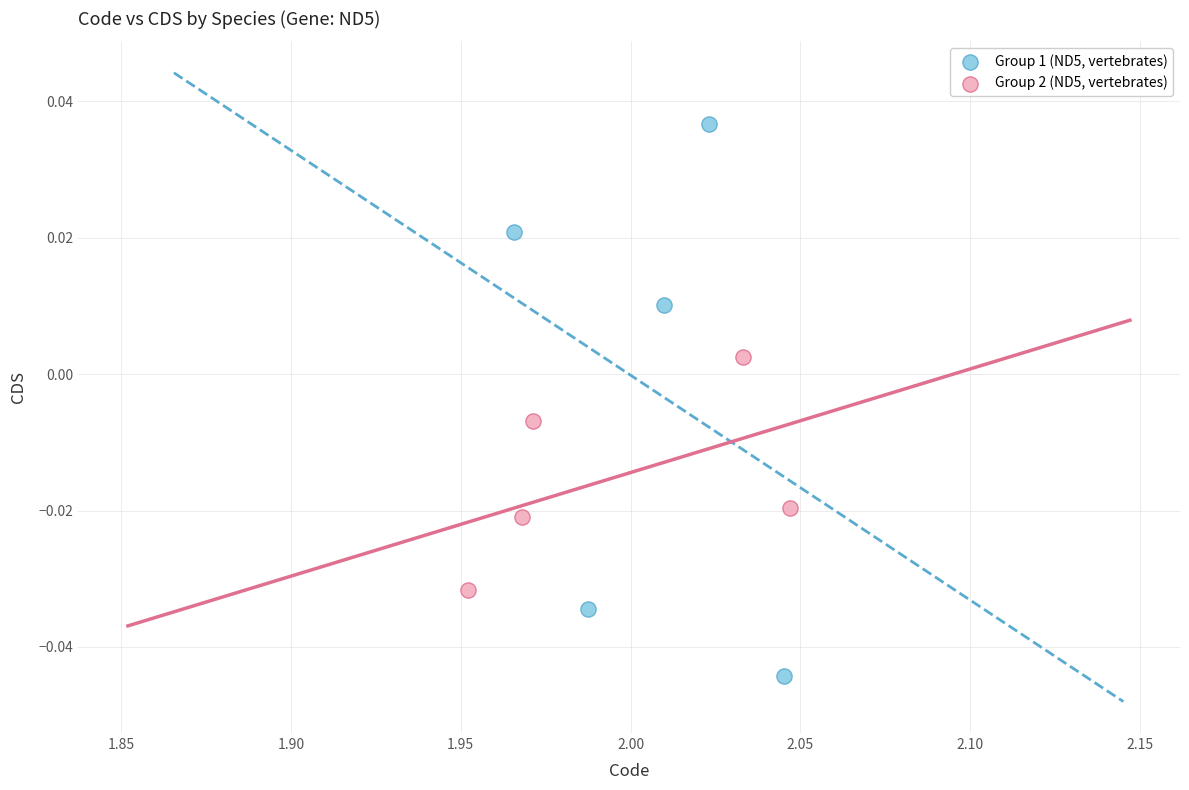

Which series reaches the maximum Y coordinate?

Group 1 (ND5, vertebrates)